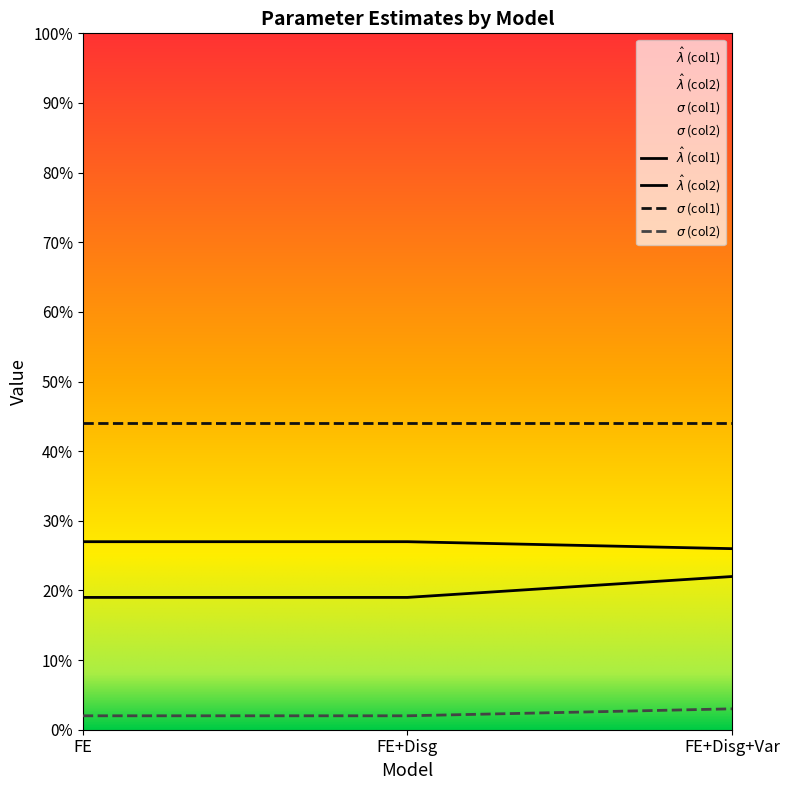

At which label does sigma_col2 reach its minimum?

FE